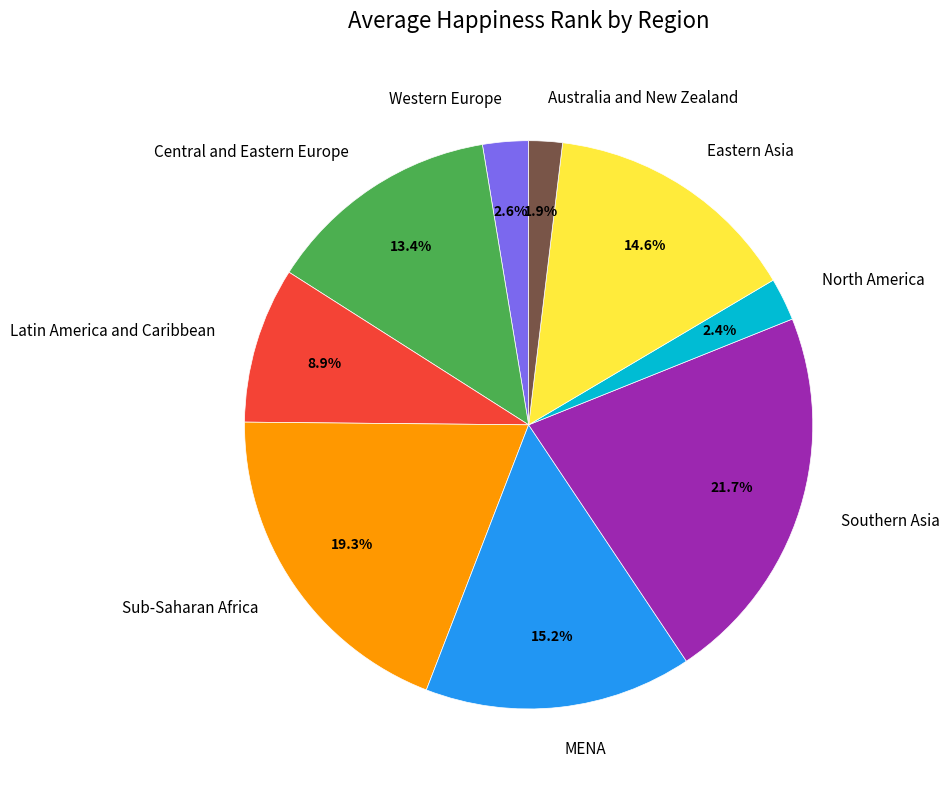

What is the ratio of the value at MENA to the value at Southern Asia?

0.7